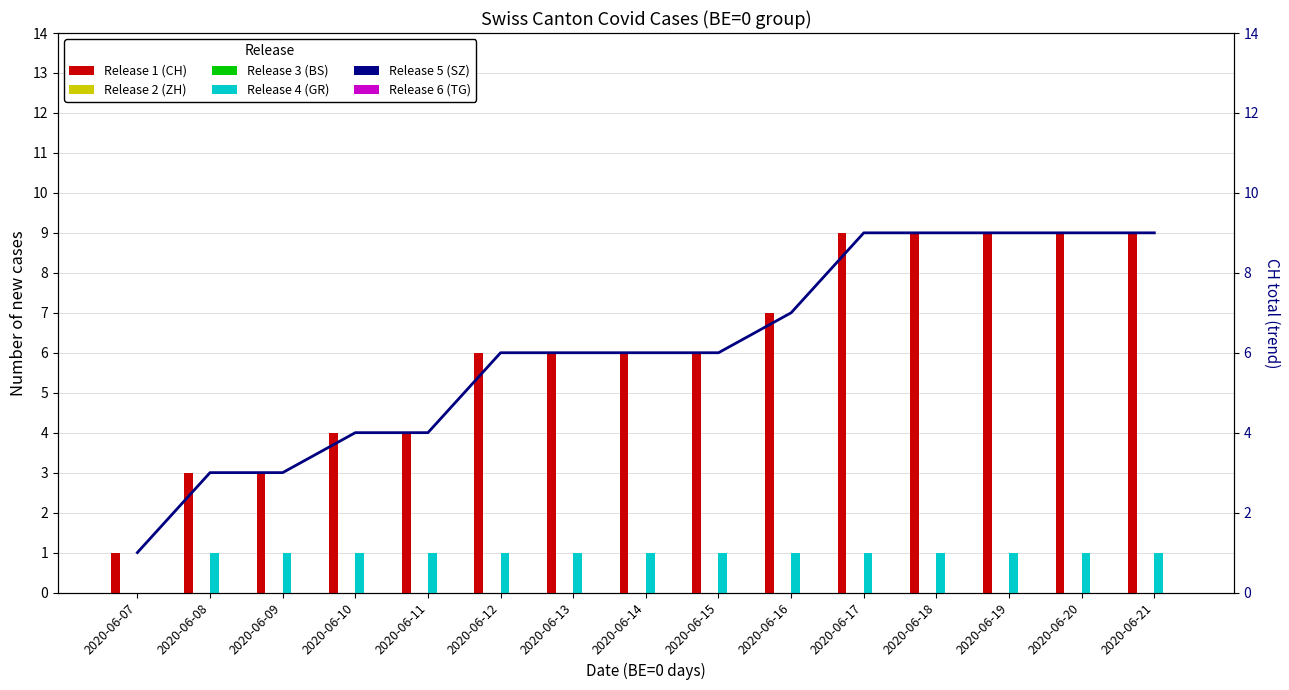

What is the total value across all series at 2020-06-20?

10